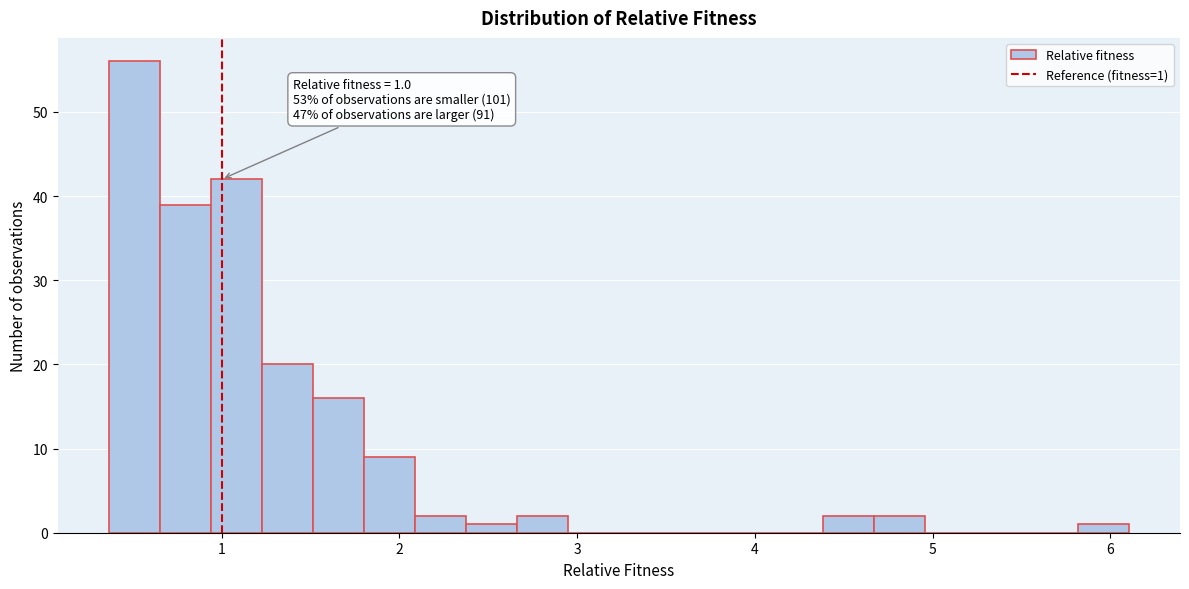

Read against the x-axis, roughly where is the centre of the tallest bar?

0.5